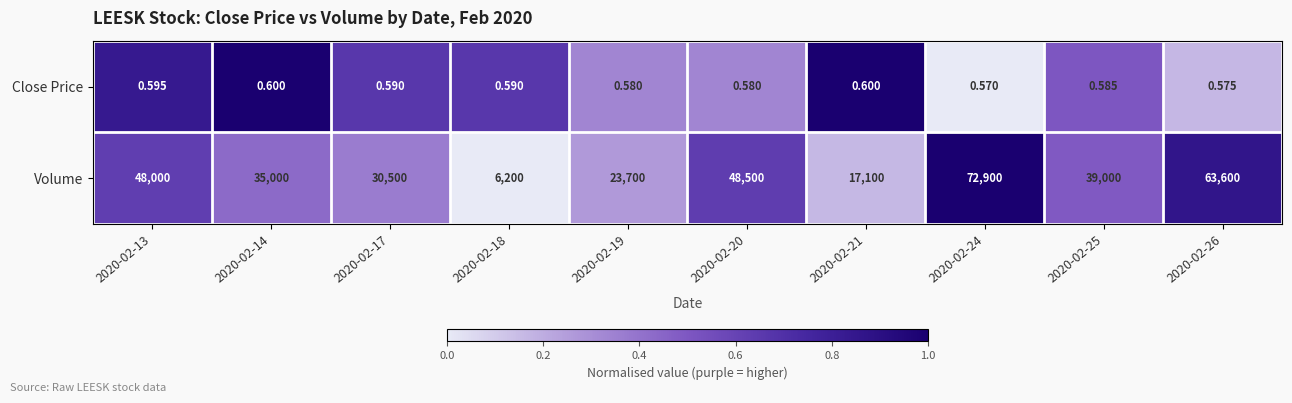

Rank the series by their average value, from lowest to highest.

Close Price, Volume